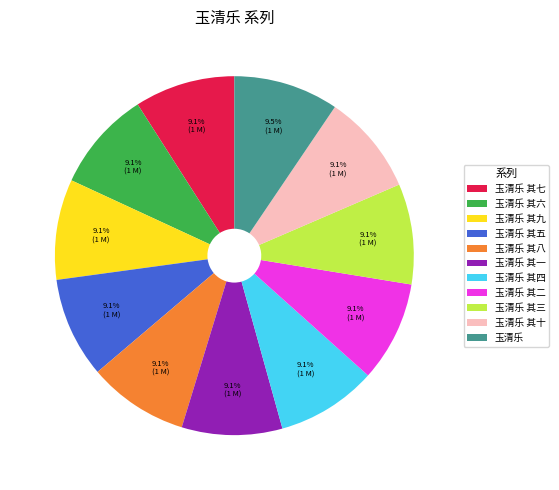

Is there any slice that represents more than half of the pie?

No